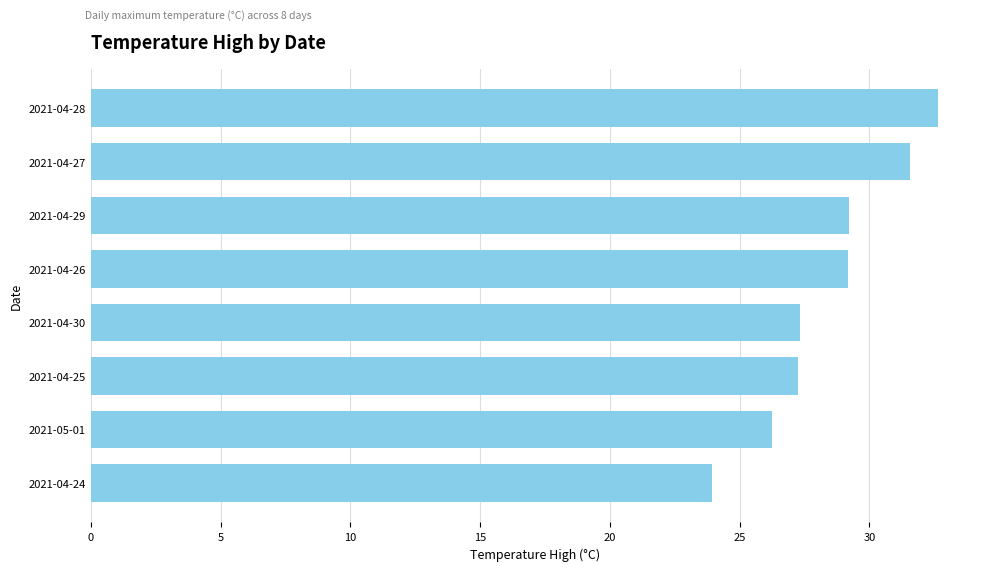

What is the value of the 5th bar from the top?

27.3